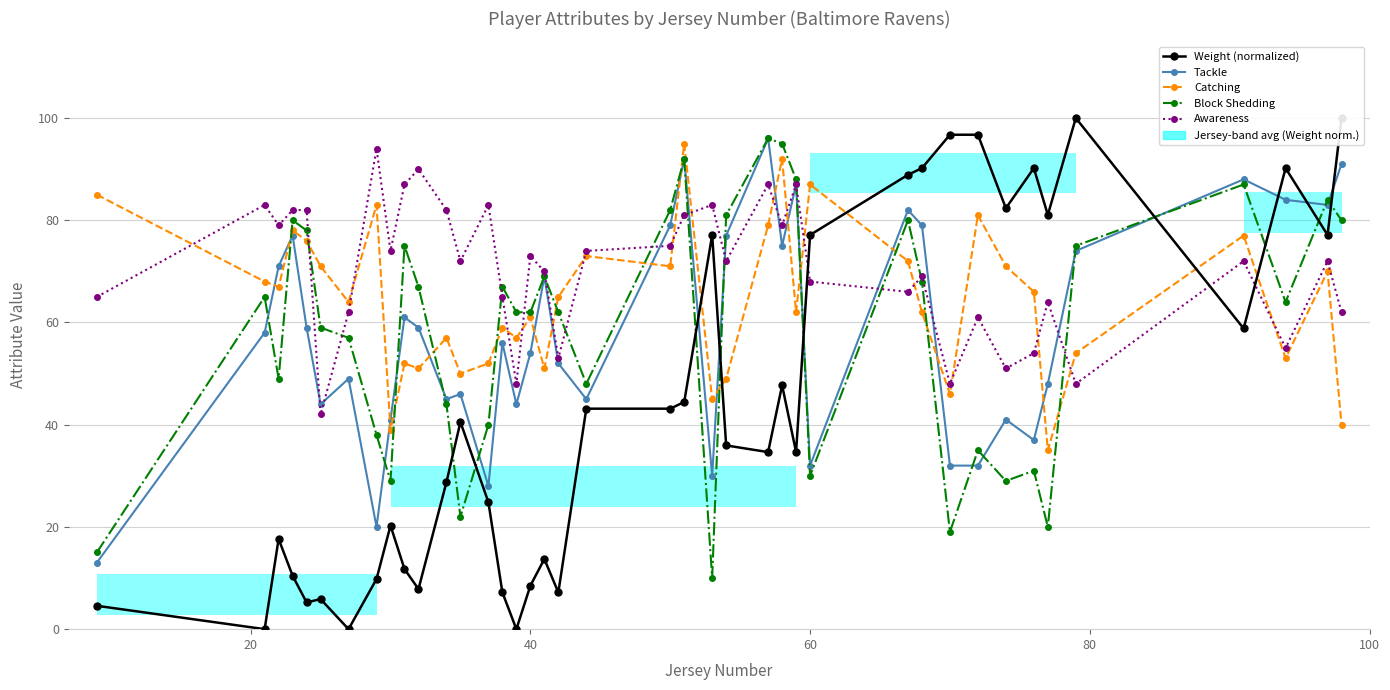

The Catching series shows 71.4 at 39. True or false?

False